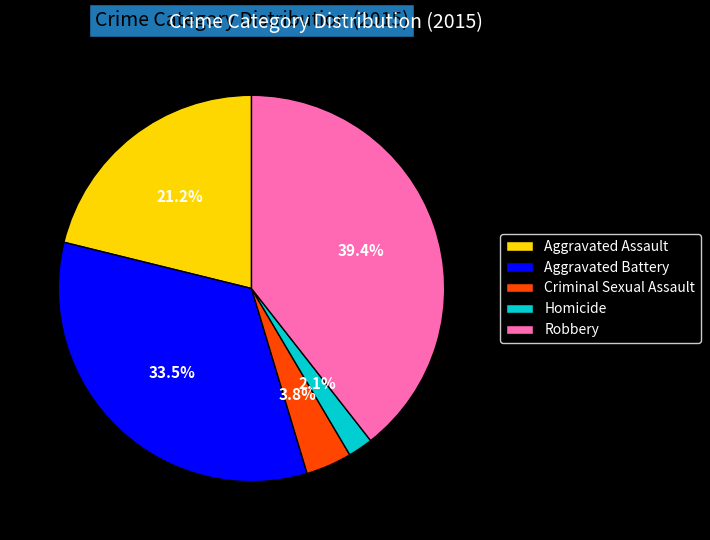

Which has a higher value, Aggravated Battery or Homicide?

Aggravated Battery